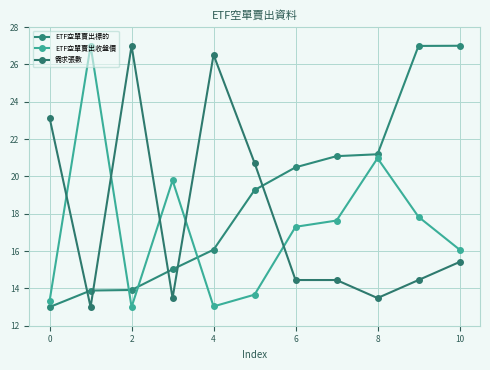

Which series has the largest total across all categories?

ETF空單賣出標的